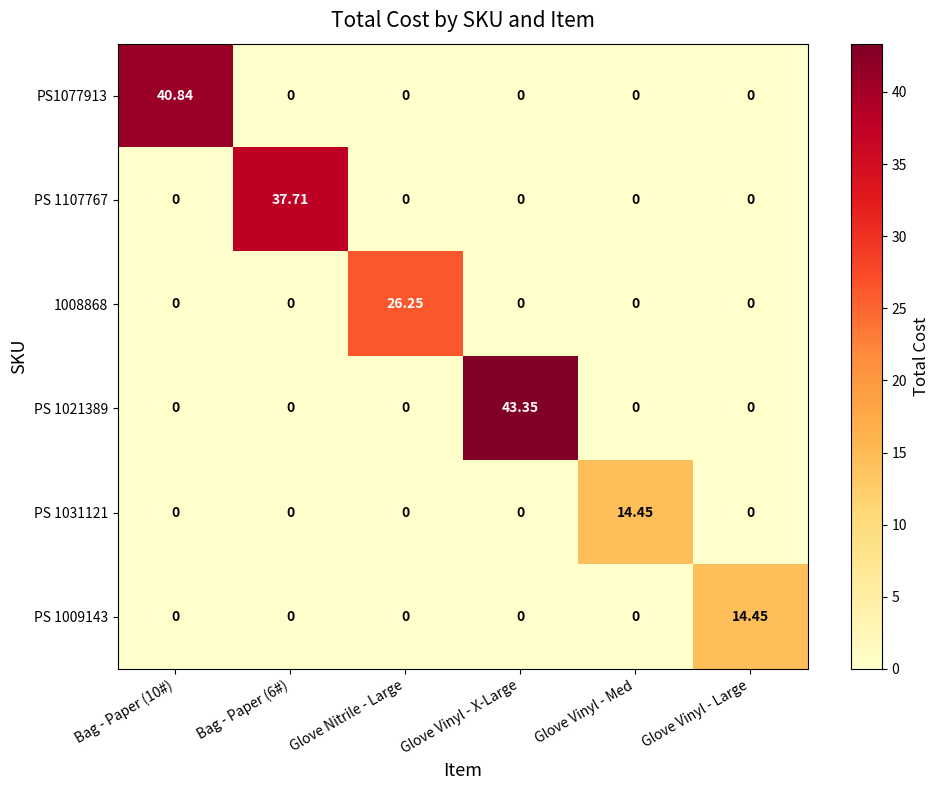

How many positive values does the PS 1031121 series have?

1